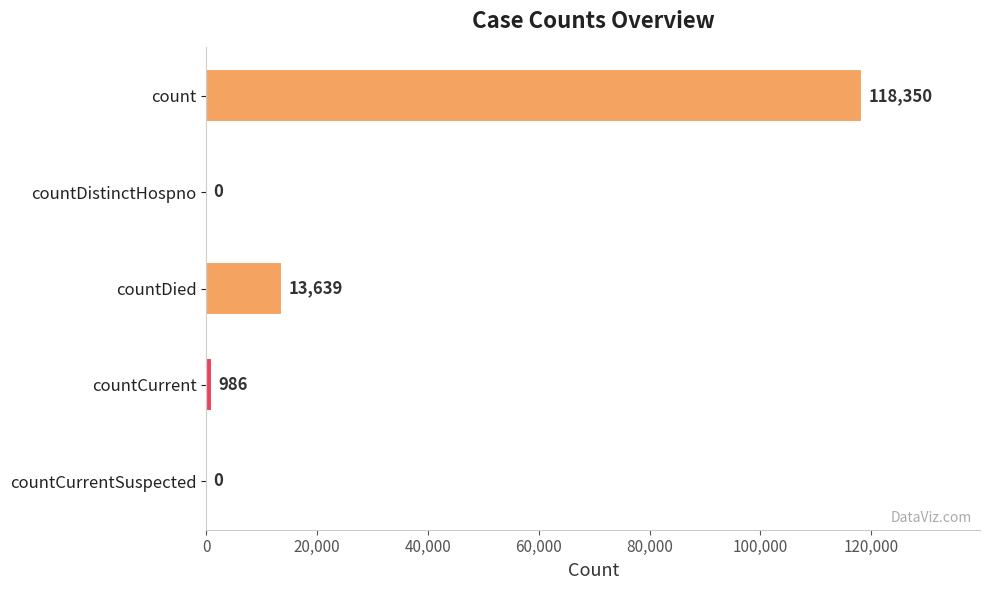

Reading top to bottom, transcribe all the data shown in this chart.

count=118350	countDistinctHospno=0	countDied=13639	countCurrent=986	countCurrentSuspected=0